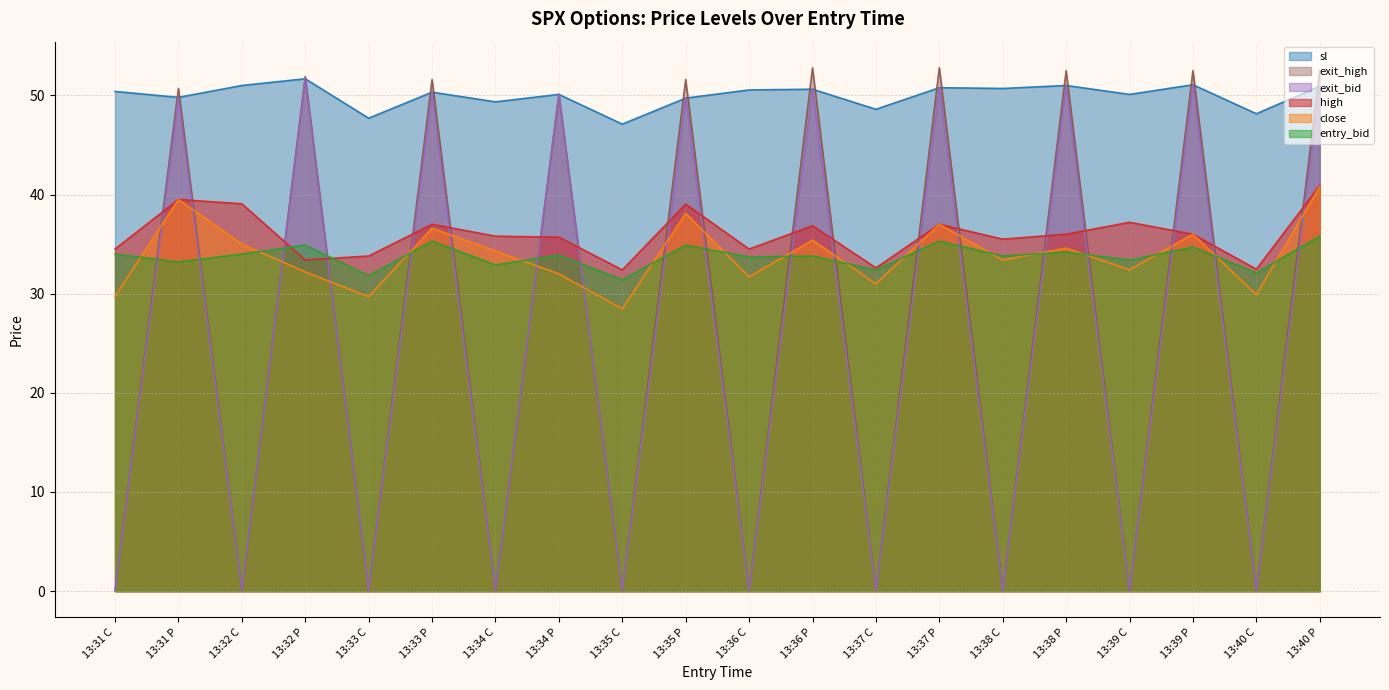

Is it true that exit_bid equals 50.3 at 13:33 P?

True